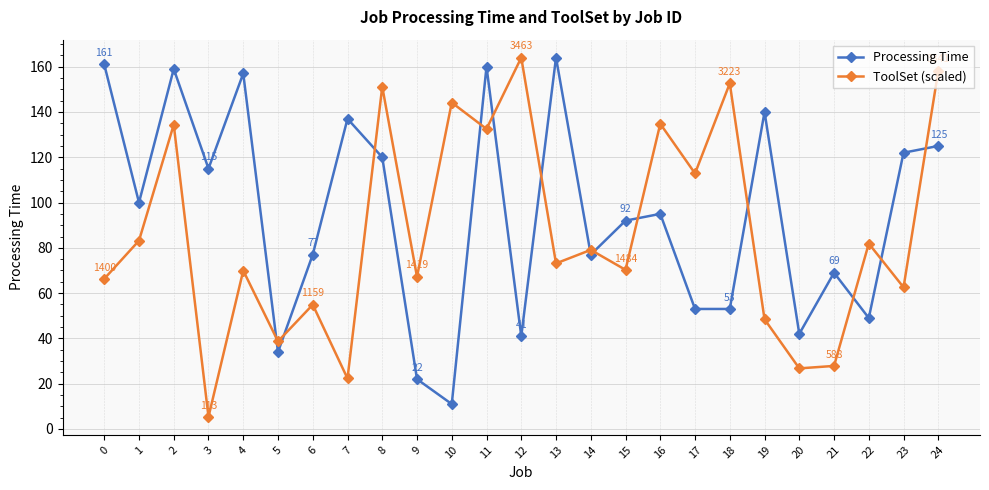

Which series has the largest total across all categories?

Processing Time